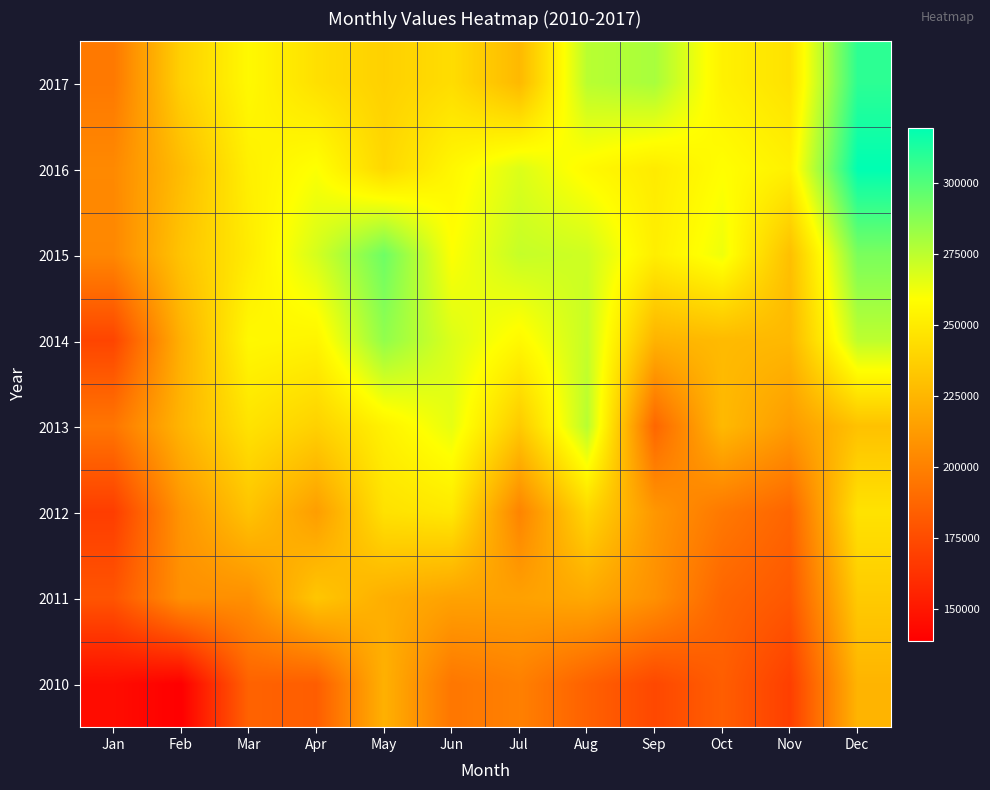

Reading left to right, what are all the values shown in this chart?

2017: Jan=195909	Feb=237388	Mar=256224	Apr=244406	May=237364	Jun=243151	Jul=226107	Aug=275552	Sep=279397	Oct=252813	Nov=245387	Dec=308539
2016: Jan=203745	Feb=227825	Mar=252128	Apr=259557	May=240449	Jun=255209	Jul=267258	Aug=256429	Sep=249795	Oct=258626	Nov=252644	Dec=319108
2015: Jan=202786	Feb=231378	Mar=249875	Apr=269055	May=293097	Jun=259346	Jul=272512	Aug=270480	Sep=251310	Oct=262993	Nov=229296	Dec=290230
2014: Jan=171486	Feb=222104	Mar=256047	Apr=254076	May=284694	Jun=267461	Jul=256160	Aug=272422	Sep=223437	Oct=226819	Nov=225818	Dec=274483
2013: Jan=194699	Feb=224314	Mar=245950	Apr=237646	May=252894	Jun=264843	Jul=234071	Aug=275847	Sep=187195	Oct=226402	Nov=212060	Dec=230157
2012: Jan=167962	Feb=209306	Mar=231052	Apr=213387	May=245256	Jun=248750	Jul=201237	Aug=240520	Sep=210245	Oct=195764	Nov=186505	Dec=245733
2011: Jan=178896	Feb=207028	Mar=206621	Apr=232538	May=221192	Jun=215358	Jul=214915	Aug=218479	Sep=207145	Oct=186895	Nov=180402	Dec=234351
2010: Jan=145098	Feb=138849	Mar=185406	Apr=183091	May=222305	Jun=194828	Jul=199432	Aug=184921	Sep=172969	Oct=183392	Nov=168704	Dec=223932